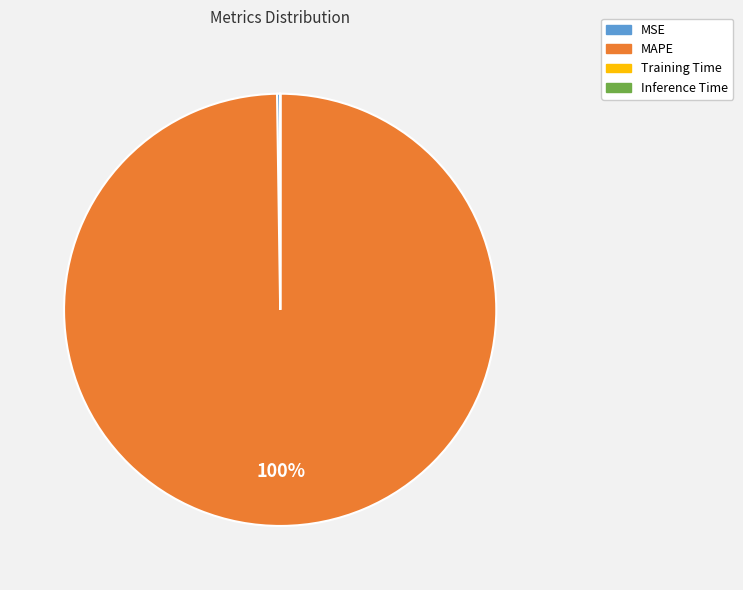

To the nearest percent, what is the difference between the largest and smallest slice percentages?

100%